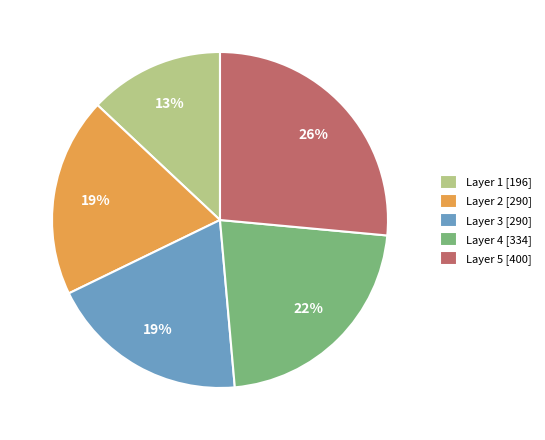

The Layer 4 [334] slice represents 13% of the pie. True or false?

False